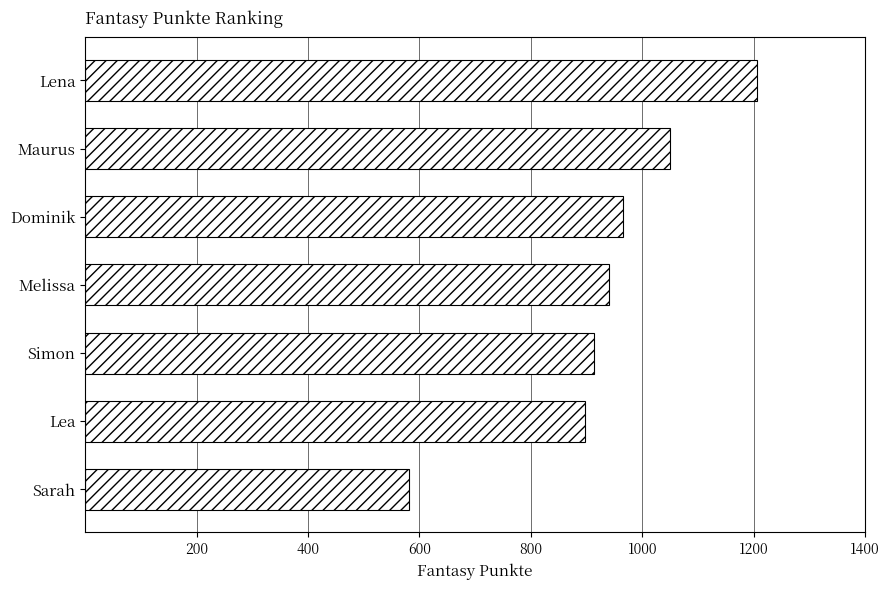

How many bars are there in total?

7